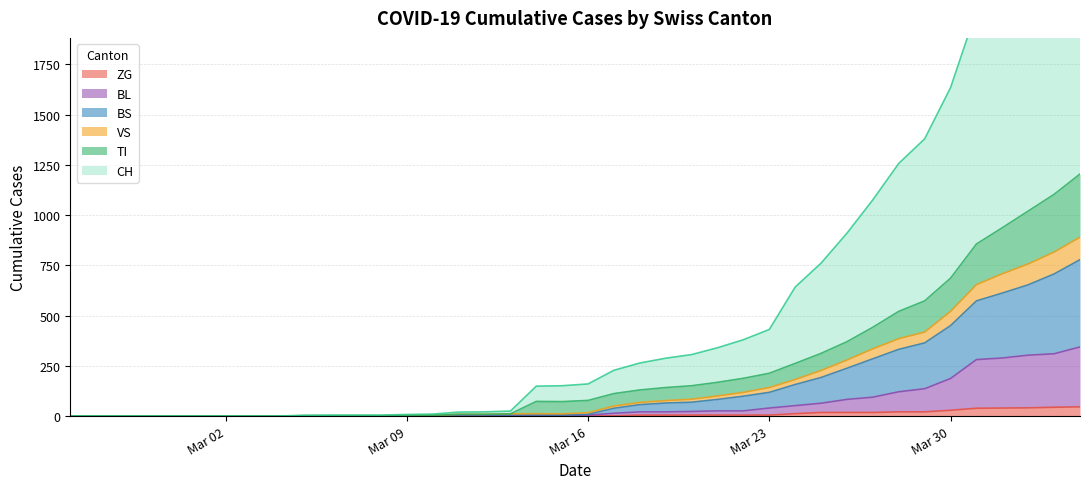

What position from the left is 2020-02-25?

1